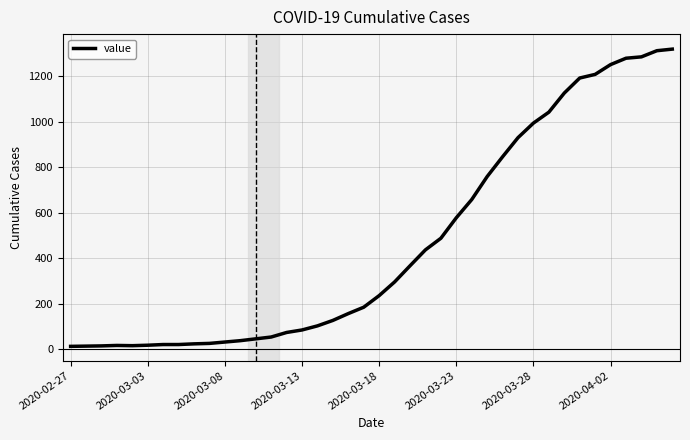

What is the maximum value shown in the chart?

1319